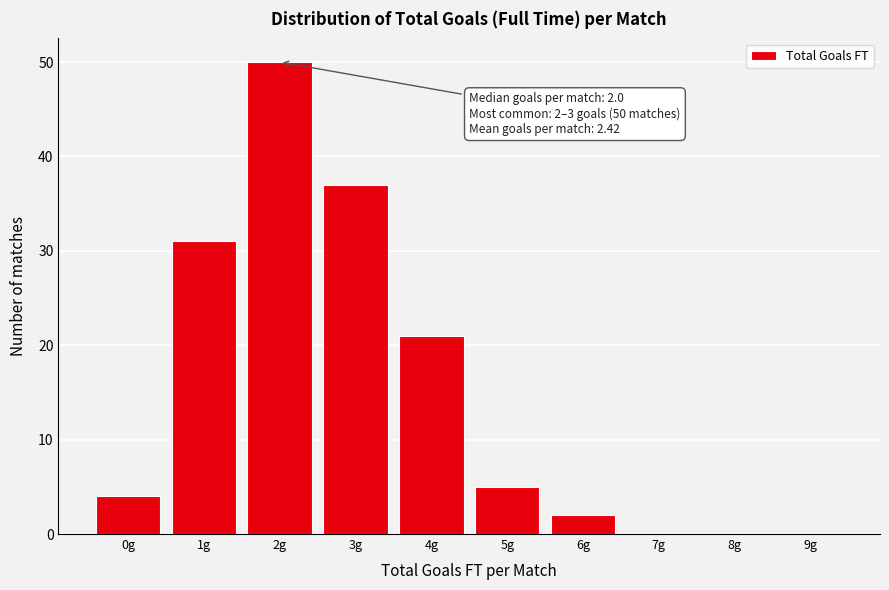

Reading right to left, transcribe all the data shown in this chart.

9g=0	8g=0	7g=0	6g=2	5g=5	4g=21	3g=37	2g=50	1g=31	0g=4